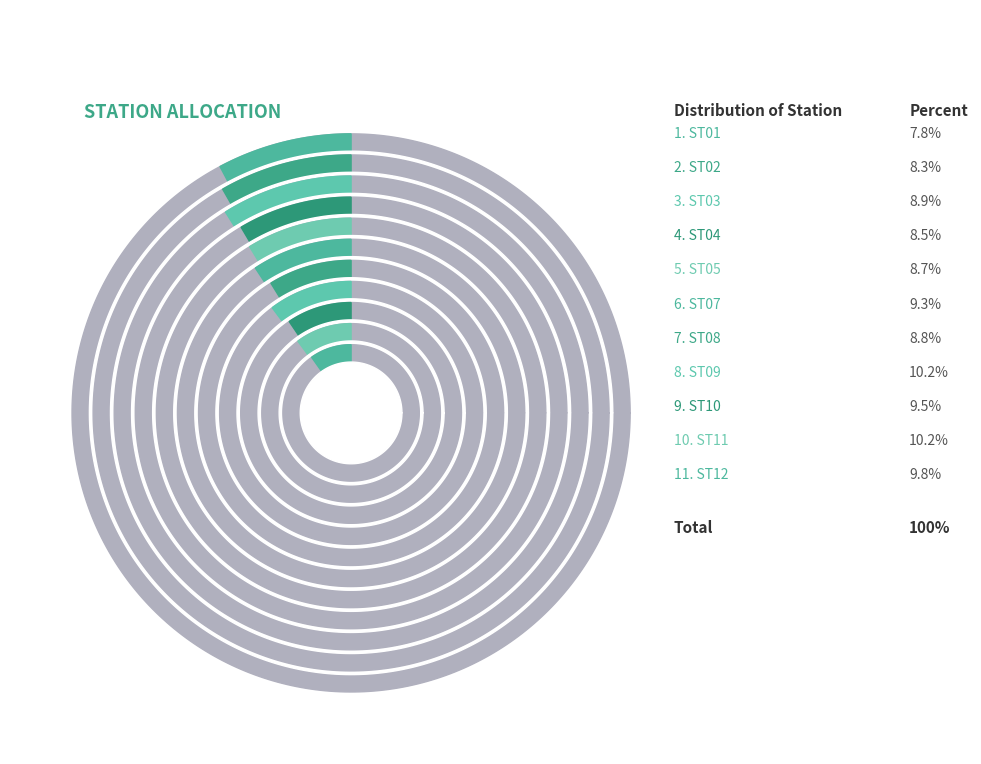

To the nearest percent, what percentage of the pie is ST09?

10%